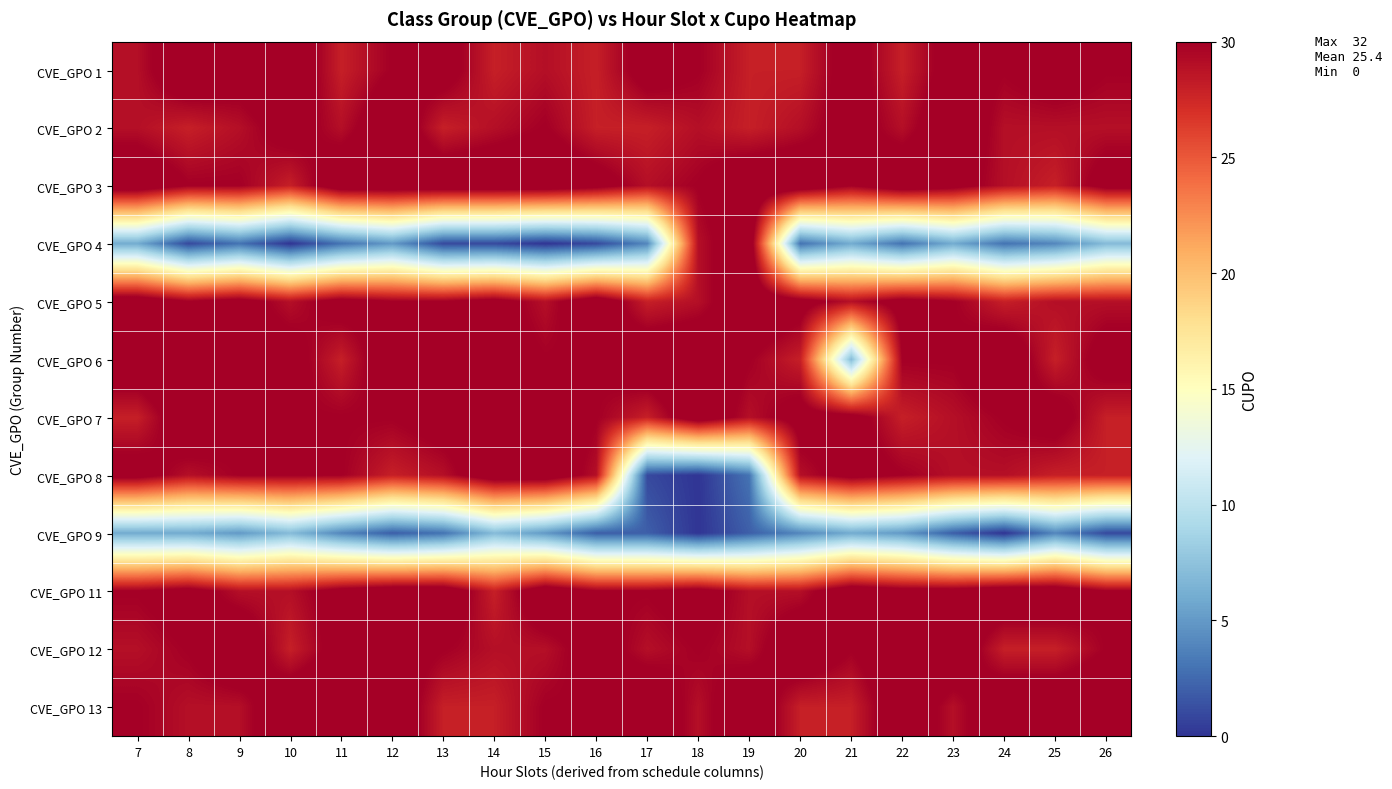

Reading left to right, what are all the values shown in this chart?

CVE_GPO 1: 7=29	8=32	9=31	10=32	11=28	12=30	13=31	14=28	15=29	16=28	17=31	18=30	19=28	20=28	21=31	22=28	23=31	24=30	25=31	26=30
CVE_GPO 2: 7=29	8=28	9=29	10=31	11=29	12=32	13=28	14=29	15=30	16=28	17=28	18=29	19=28	20=29	21=31	22=29	23=32	24=29	25=29	26=29
CVE_GPO 3: 7=32	8=30	9=30	10=28	11=32	12=32	13=32	14=32	15=32	16=31	17=29	18=30	19=32	20=32	21=30	22=32	23=31	24=29	25=28	26=31
CVE_GPO 4: 7=6	8=1	9=3	10=0	11=3	12=5	13=1	14=1	15=0	16=1	17=4	18=29	19=32	20=3	21=6	22=3	23=6	24=3	25=4	26=7
CVE_GPO 5: 7=32	8=30	9=31	10=29	11=31	12=30	13=30	14=31	15=29	16=32	17=28	18=29	19=32	20=31	21=29	22=31	23=30	24=28	25=29	26=29
CVE_GPO 6: 7=32	8=32	9=31	10=31	11=28	12=32	13=30	14=31	15=30	16=30	17=32	18=32	19=30	20=28	21=7	22=30	23=30	24=32	25=28	26=31
CVE_GPO 7: 7=28	8=32	9=30	10=30	11=30	12=30	13=31	14=31	15=32	16=30	17=28	18=32	19=29	20=31	21=31	22=28	23=29	24=30	25=31	26=28
CVE_GPO 8: 7=31	8=29	9=30	10=30	11=30	12=28	13=29	14=32	15=32	16=29	17=1	18=0	19=3	20=29	21=31	22=30	23=29	24=29	25=28	26=28
CVE_GPO 9: 7=6	8=6	9=5	10=7	11=4	12=2	13=3	14=7	15=5	16=2	17=2	18=0	19=2	20=4	21=6	22=5	23=2	24=0	25=4	26=1
CVE_GPO 11: 7=30	8=31	9=29	10=29	11=31	12=32	13=32	14=28	15=32	16=30	17=30	18=31	19=29	20=29	21=32	22=31	23=31	24=32	25=32	26=30
CVE_GPO 12: 7=29	8=30	9=32	10=28	11=31	12=31	13=30	14=29	15=29	16=31	17=29	18=30	19=29	20=32	21=30	22=32	23=32	24=28	25=28	26=30
CVE_GPO 13: 7=30	8=29	9=29	10=32	11=32	12=32	13=28	14=28	15=30	16=30	17=32	18=29	19=32	20=28	21=28	22=32	23=29	24=32	25=32	26=32